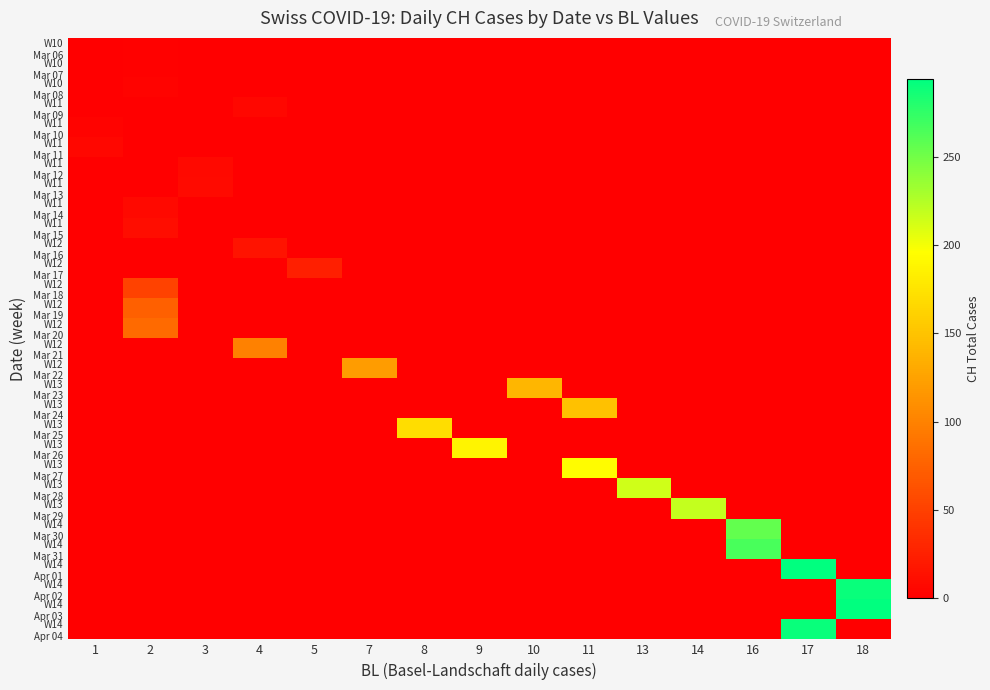

Reading left to right, extract all data points from this chart.

row_0: 0	2	0	0	0	0	0	0	0	0	0	0	0	0	0
row_1: 0	2	0	0	0	0	0	0	0	0	0	0	0	0	0
row_2: 0	3	0	0	0	0	0	0	0	0	0	0	0	0	0
row_3: 0	0	0	6	0	0	0	0	0	0	0	0	0	0	0
row_4: 3	0	0	0	0	0	0	0	0	0	0	0	0	0	0
row_5: 6	0	0	0	0	0	0	0	0	0	0	0	0	0	0
row_6: 0	0	8	0	0	0	0	0	0	0	0	0	0	0	0
row_7: 0	0	9	0	0	0	0	0	0	0	0	0	0	0	0
row_8: 0	8	0	0	0	0	0	0	0	0	0	0	0	0	0
row_9: 0	11	0	0	0	0	0	0	0	0	0	0	0	0	0
row_10: 0	0	0	15	0	0	0	0	0	0	0	0	0	0	0
row_11: 0	0	0	0	25	0	0	0	0	0	0	0	0	0	0
row_12: 0	51	0	0	0	0	0	0	0	0	0	0	0	0	0
row_13: 0	74	0	0	0	0	0	0	0	0	0	0	0	0	0
row_14: 0	82	0	0	0	0	0	0	0	0	0	0	0	0	0
row_15: 0	0	0	99	0	0	0	0	0	0	0	0	0	0	0
row_16: 0	0	0	0	0	120	0	0	0	0	0	0	0	0	0
row_17: 0	0	0	0	0	0	0	0	141	0	0	0	0	0	0
row_18: 0	0	0	0	0	0	0	0	0	149	0	0	0	0	0
row_19: 0	0	0	0	0	0	171	0	0	0	0	0	0	0	0
row_20: 0	0	0	0	0	0	0	188	0	0	0	0	0	0	0
row_21: 0	0	0	0	0	0	0	0	0	194	0	0	0	0	0
row_22: 0	0	0	0	0	0	0	0	0	0	214	0	0	0	0
row_23: 0	0	0	0	0	0	0	0	0	0	0	219	0	0	0
row_24: 0	0	0	0	0	0	0	0	0	0	0	0	255	0	0
row_25: 0	0	0	0	0	0	0	0	0	0	0	0	266	0	0
row_26: 0	0	0	0	0	0	0	0	0	0	0	0	0	293	0
row_27: 0	0	0	0	0	0	0	0	0	0	0	0	0	0	290
row_28: 0	0	0	0	0	0	0	0	0	0	0	0	0	0	294
row_29: 0	0	0	0	0	0	0	0	0	0	0	0	0	290	0